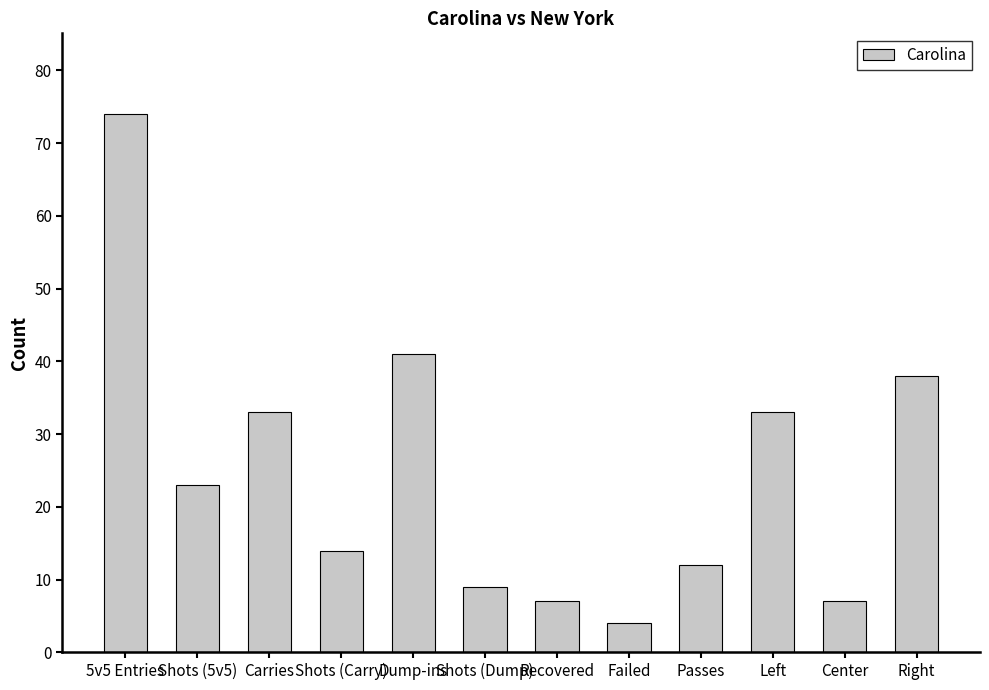

Reading left to right, extract all data points from this chart.

5v5 Entries=74	Shots (5v5)=23	Carries=33	Shots (Carry)=14	Dump-ins=41	Shots (Dump)=9	Recovered=7	Failed=4	Passes=12	Left=33	Center=7	Right=38